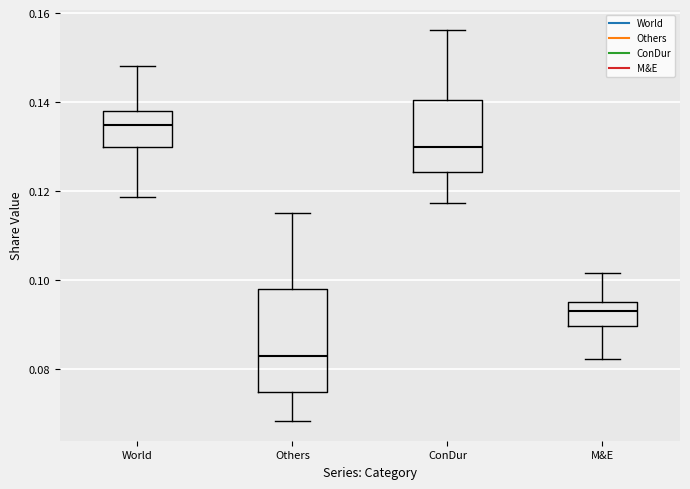

Which box's median line is the highest?

World